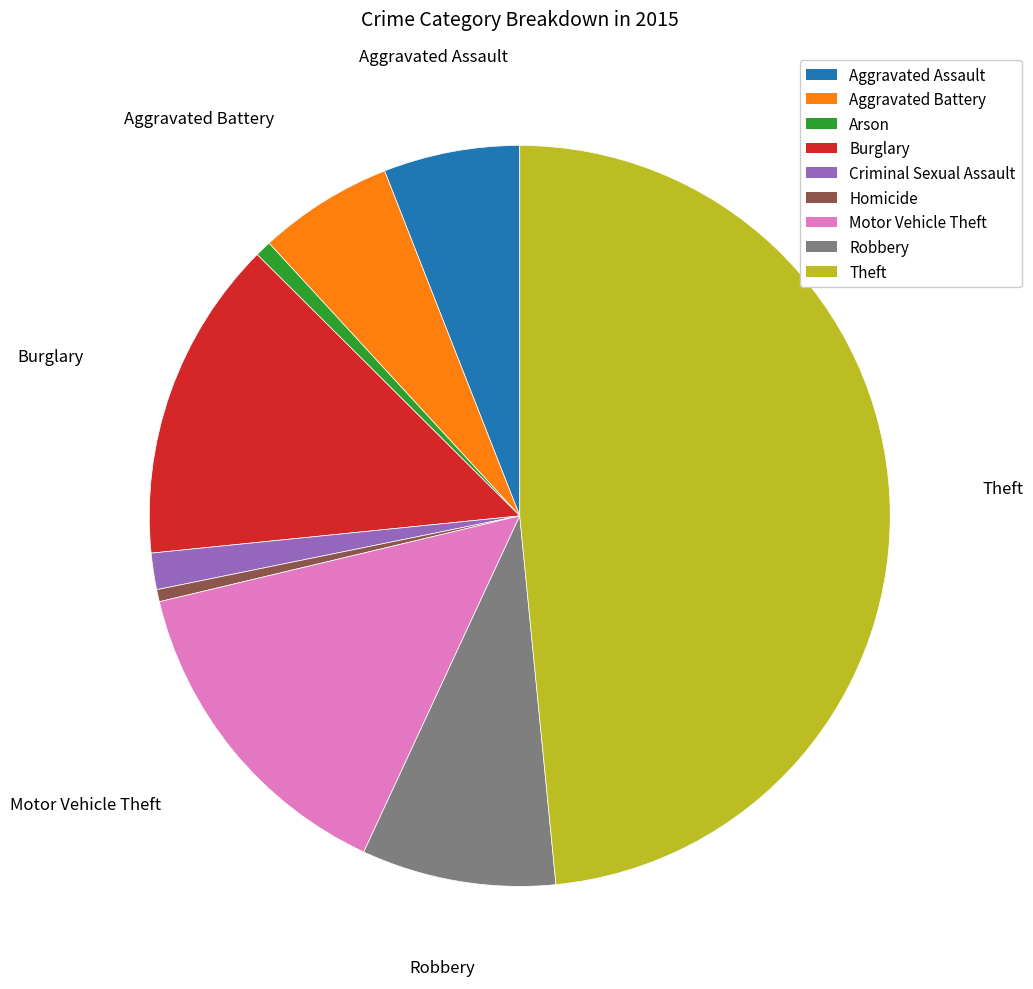

Is the sum of Robbery and Motor Vehicle Theft greater than half?

No